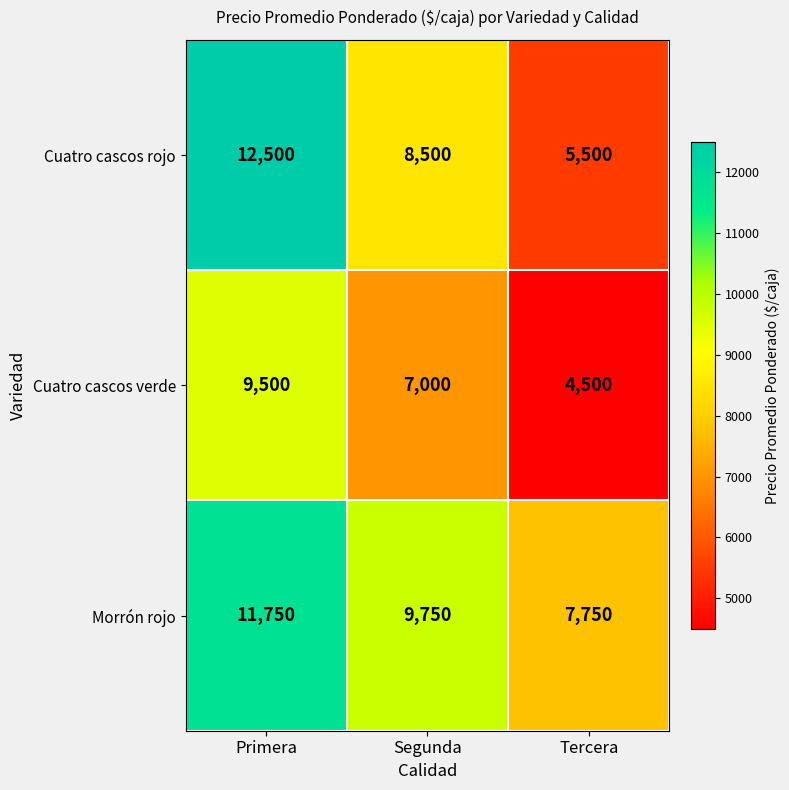

Between Primera and Segunda, which series saw the biggest shift?

Cuatro cascos rojo